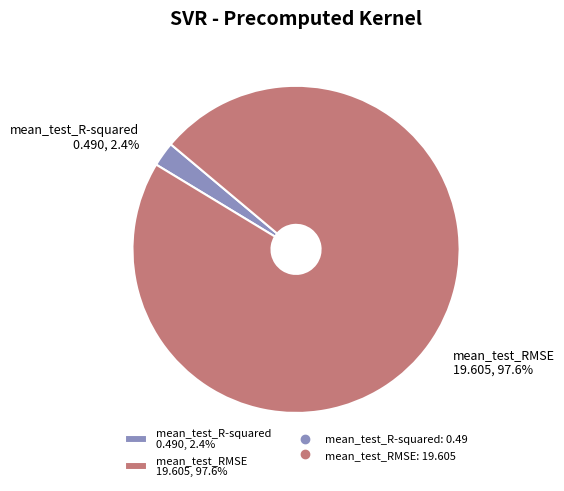

To the nearest percent, what is the difference between the largest and smallest slice percentages?

95%